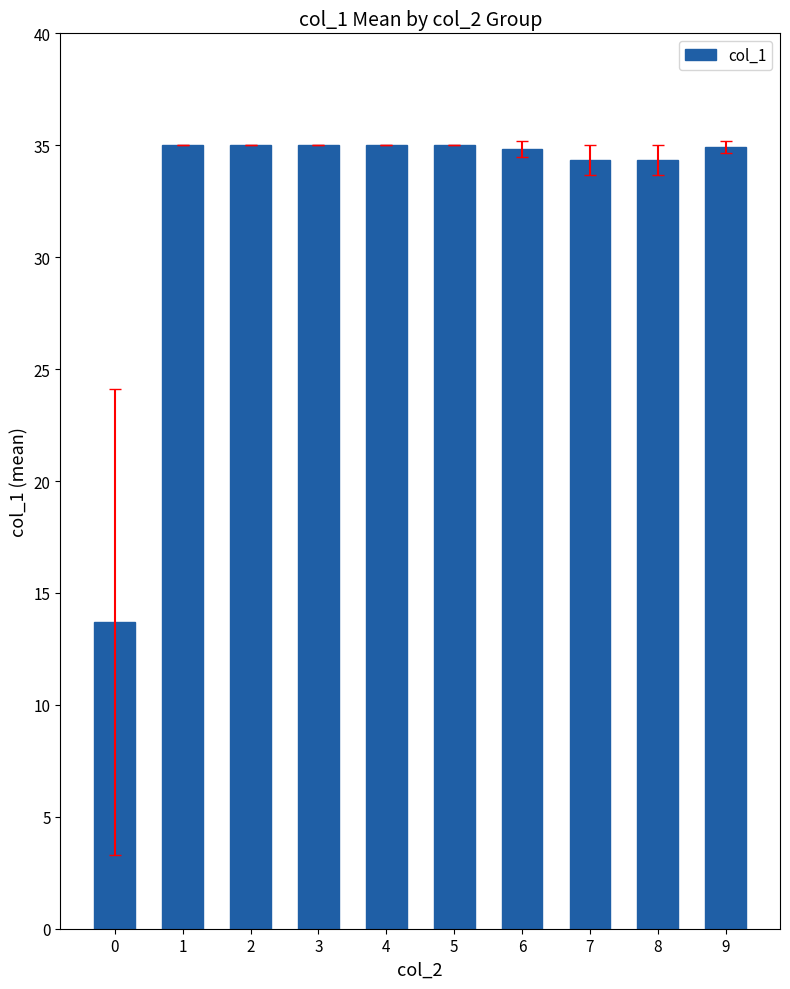

What is the change in value from 4 to 7?

-0.7